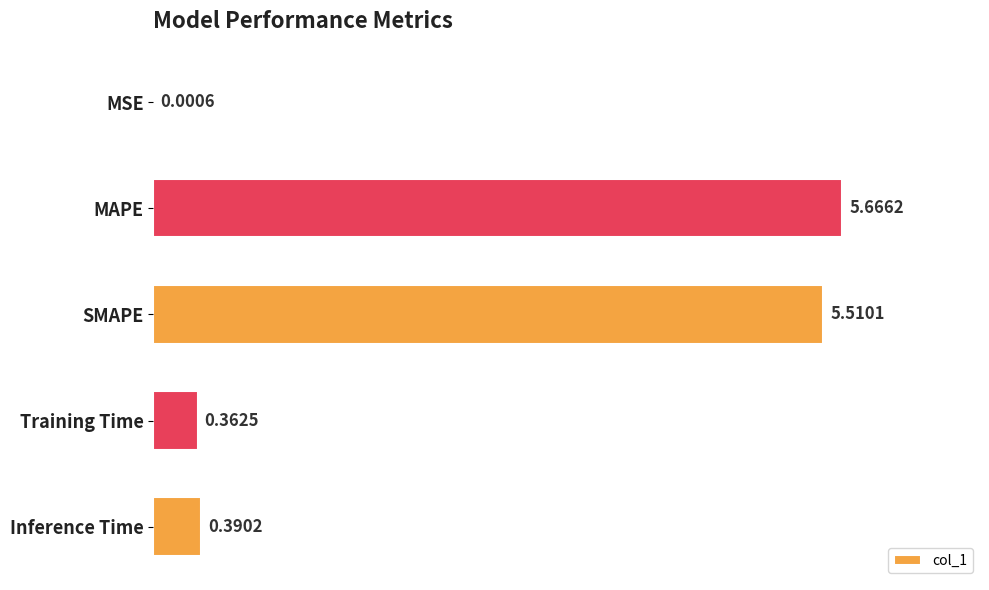

What is the sum of all values?

11.9